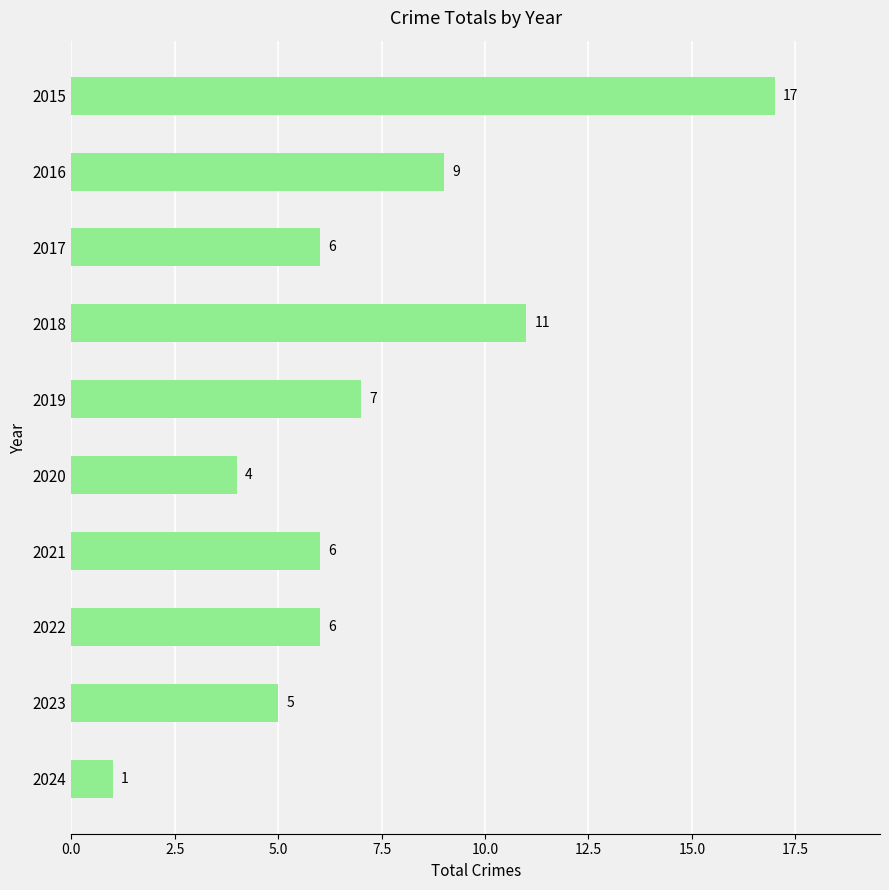

What is the value of the 7th bar from the top?

6